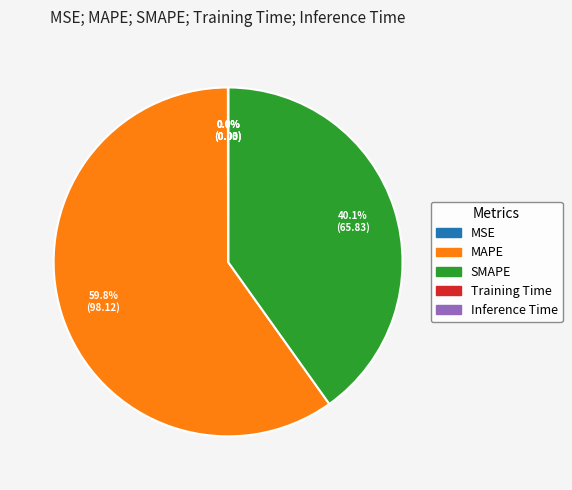

Which slice is the largest?

MAPE